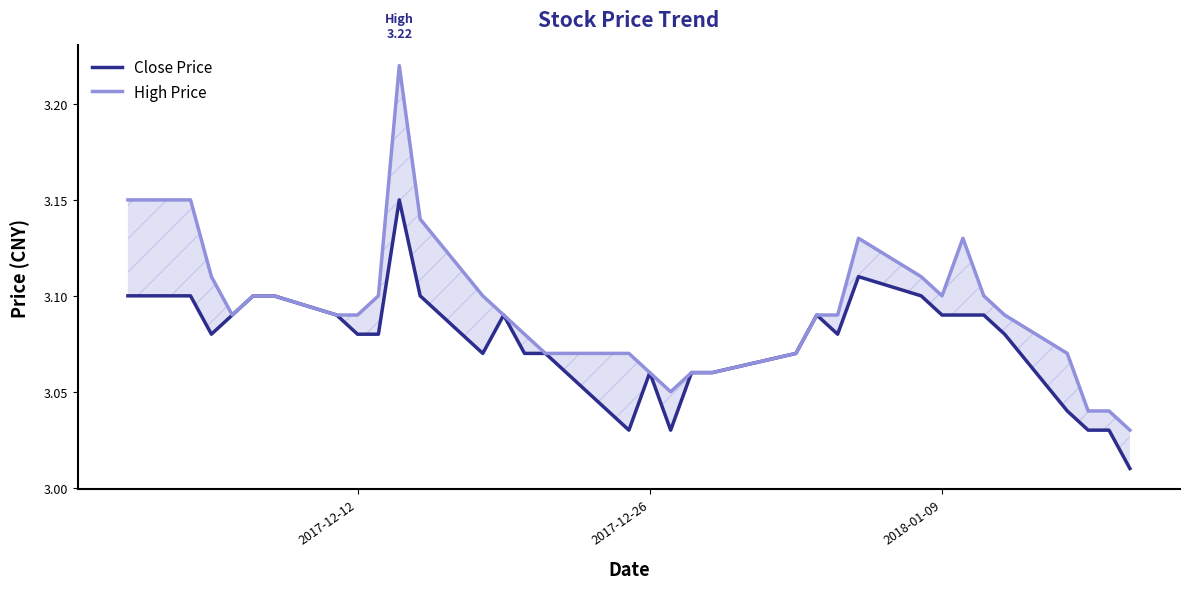

How many lines are shown in the chart?

2